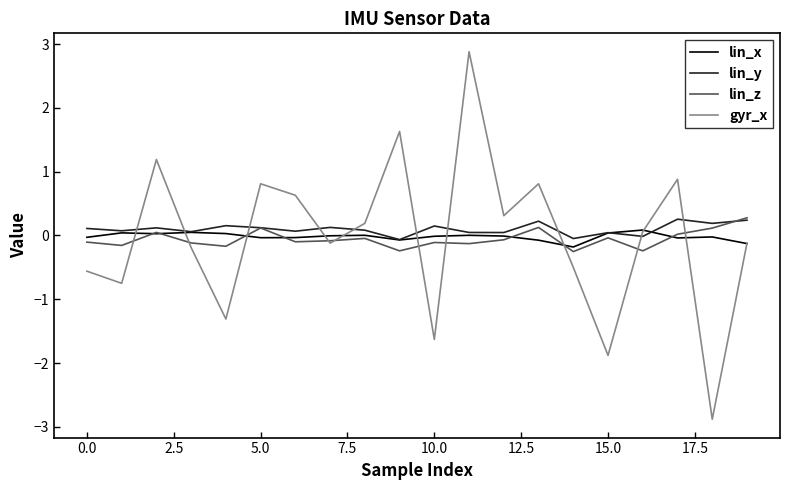

How many values in the gyr_x series are below 0?

10